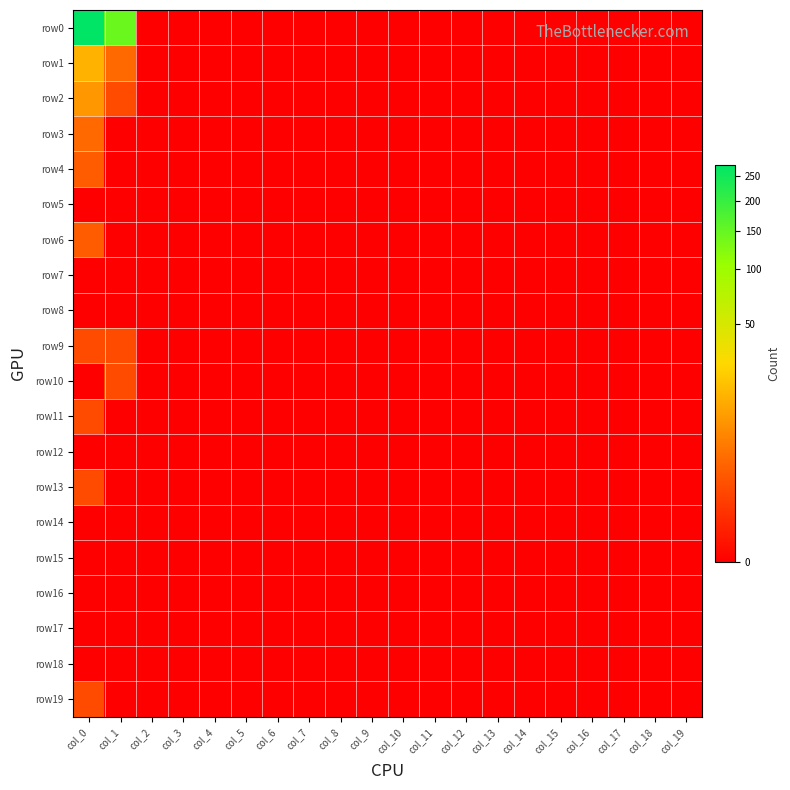

List the series in order of their peak value, lowest first.

row5, row7, row8, row12, row14, row15, row16, row17, row18, row9, row10, row11, row13, row19, row4, row6, row3, row2, row1, row0